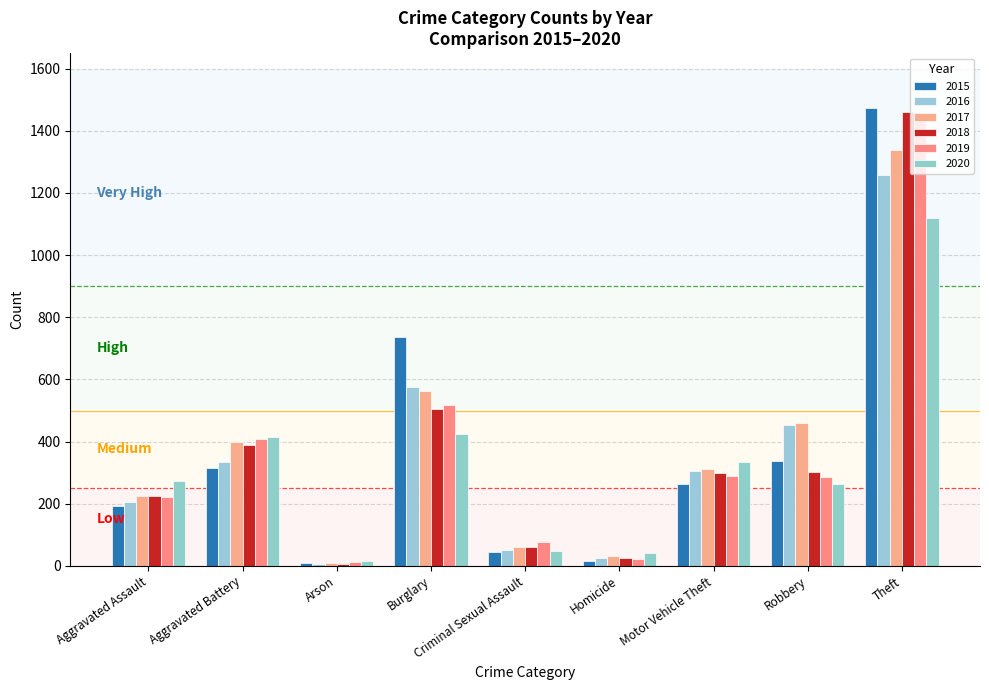

At how many categories does at least one series exceed 952?

1